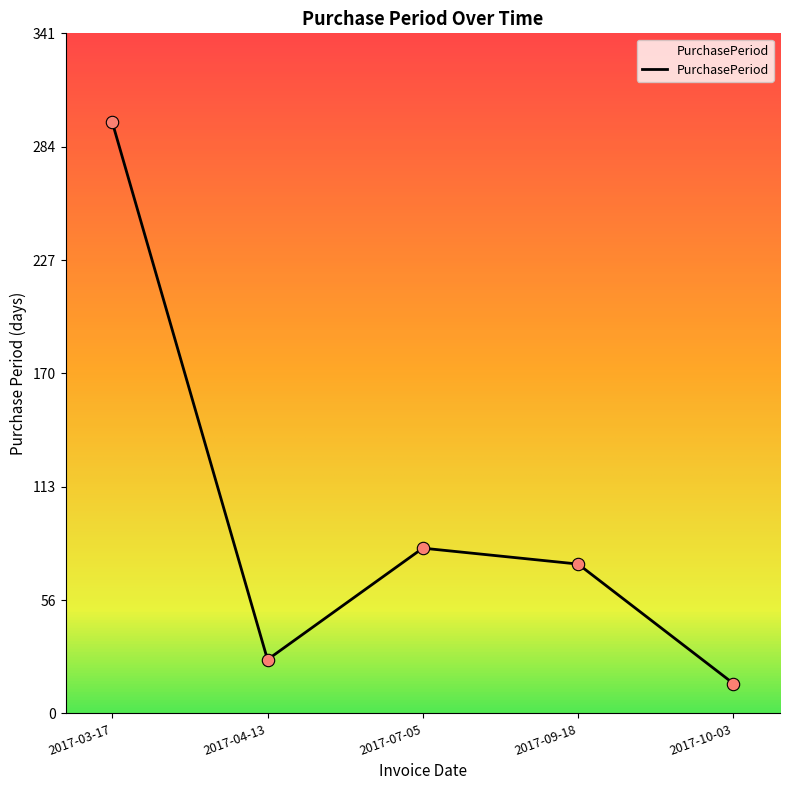

Between 2017-10-03 and 2017-09-18, which is larger?

2017-09-18